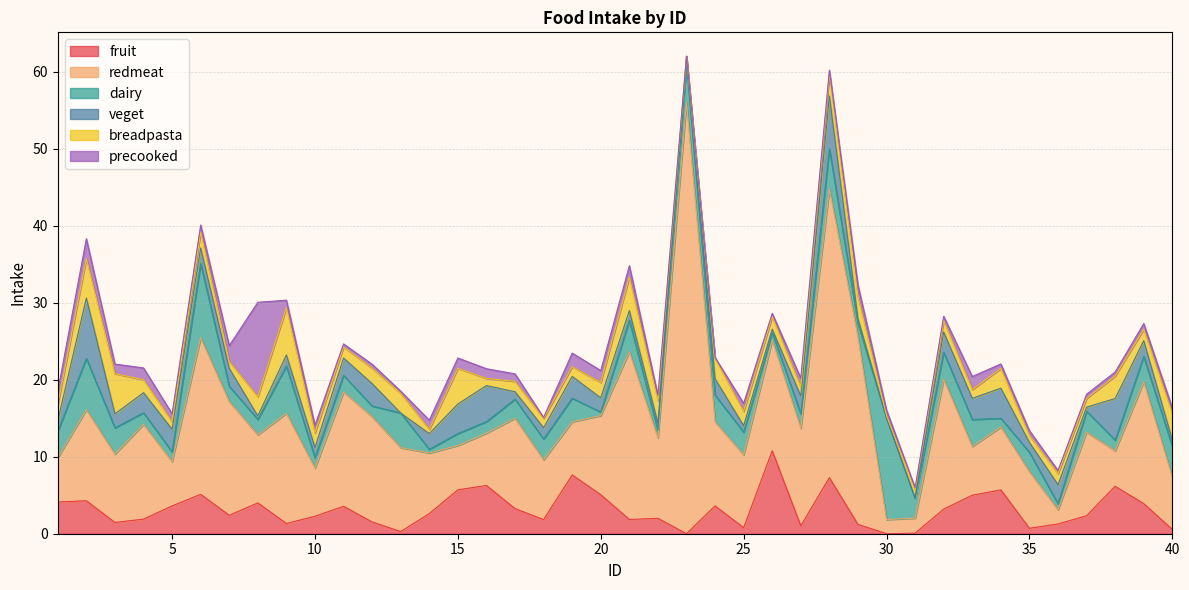

Is the value of precooked at 26 greater than the value of dairy at 25?

No